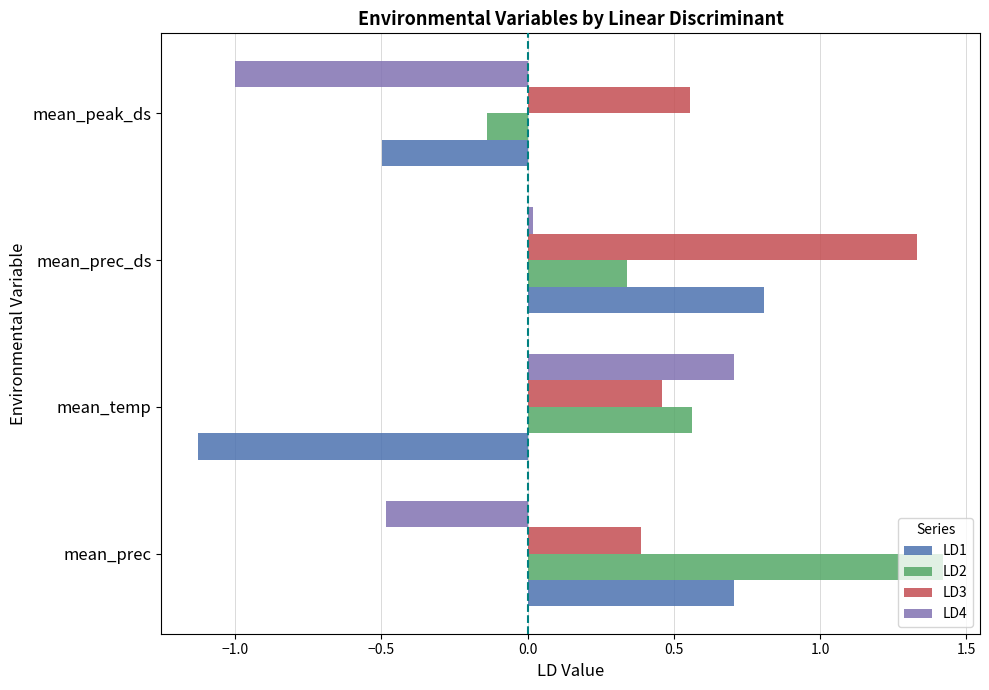

What is the difference between the maximum and minimum values in the LD2 series?

1.6